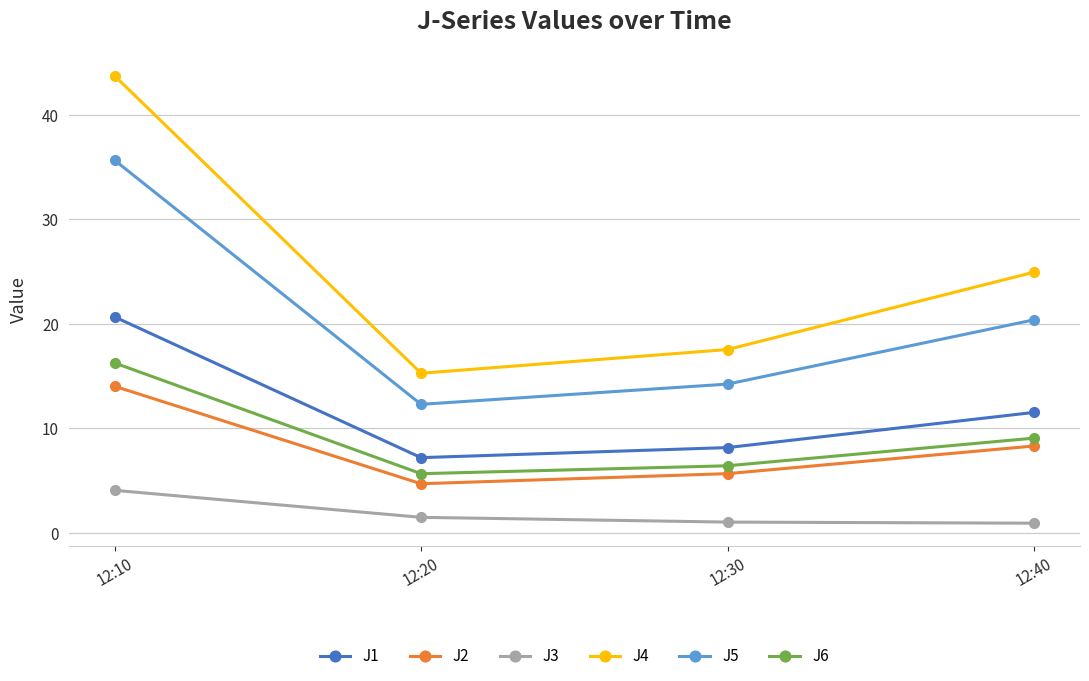

True or false: J1 and J6 intersect in this chart.

False